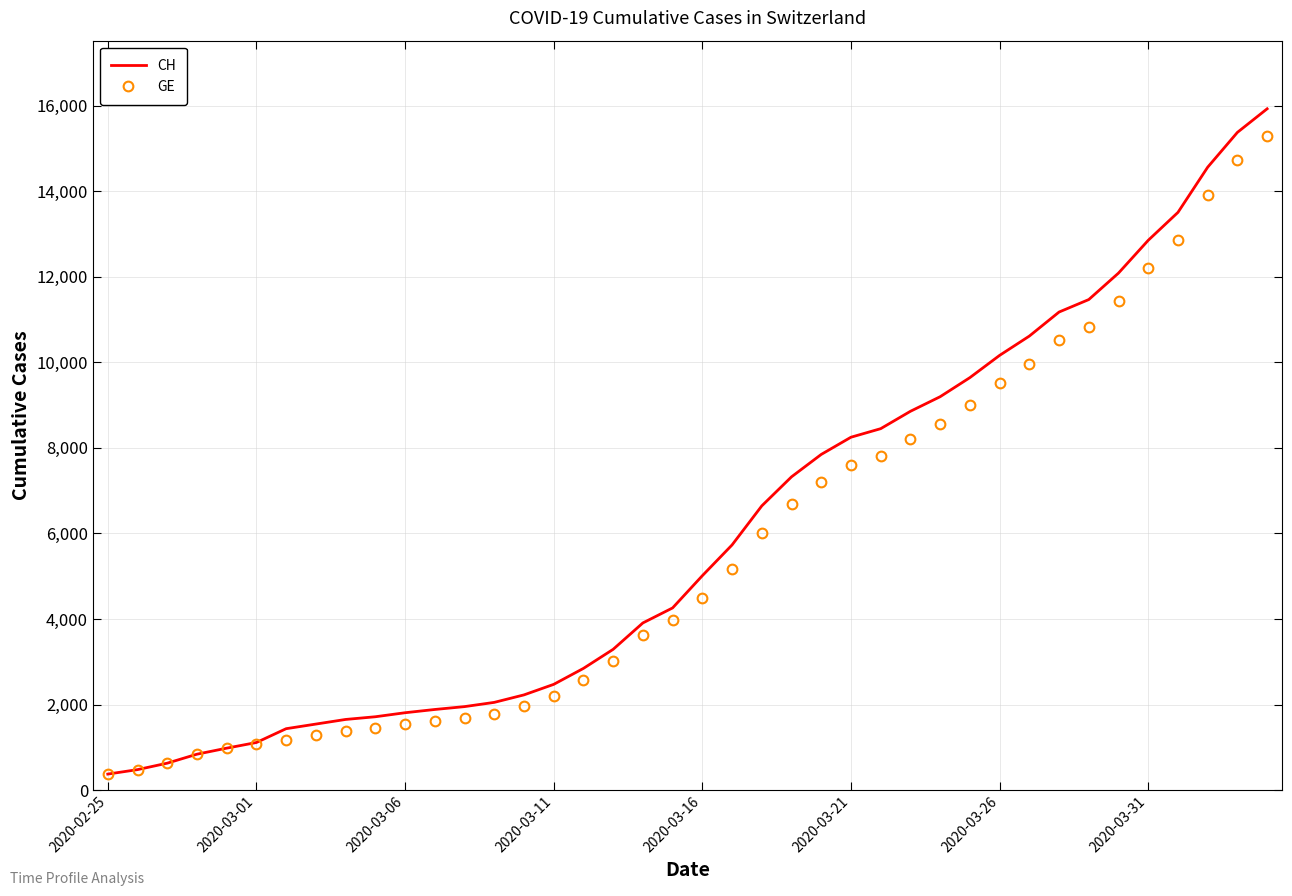

Which series has the largest range (max minus min)?

CH